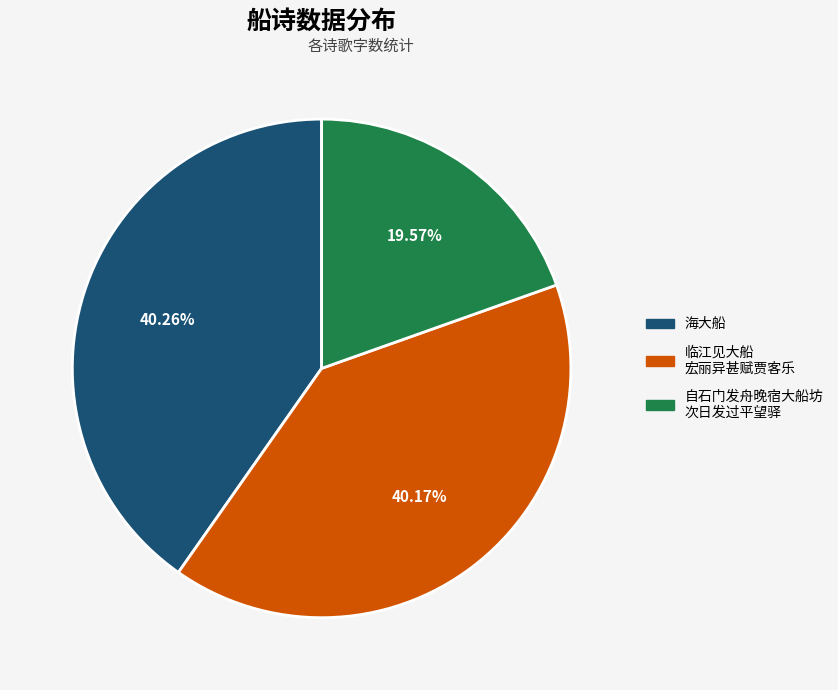

Is there a majority slice in this chart?

No